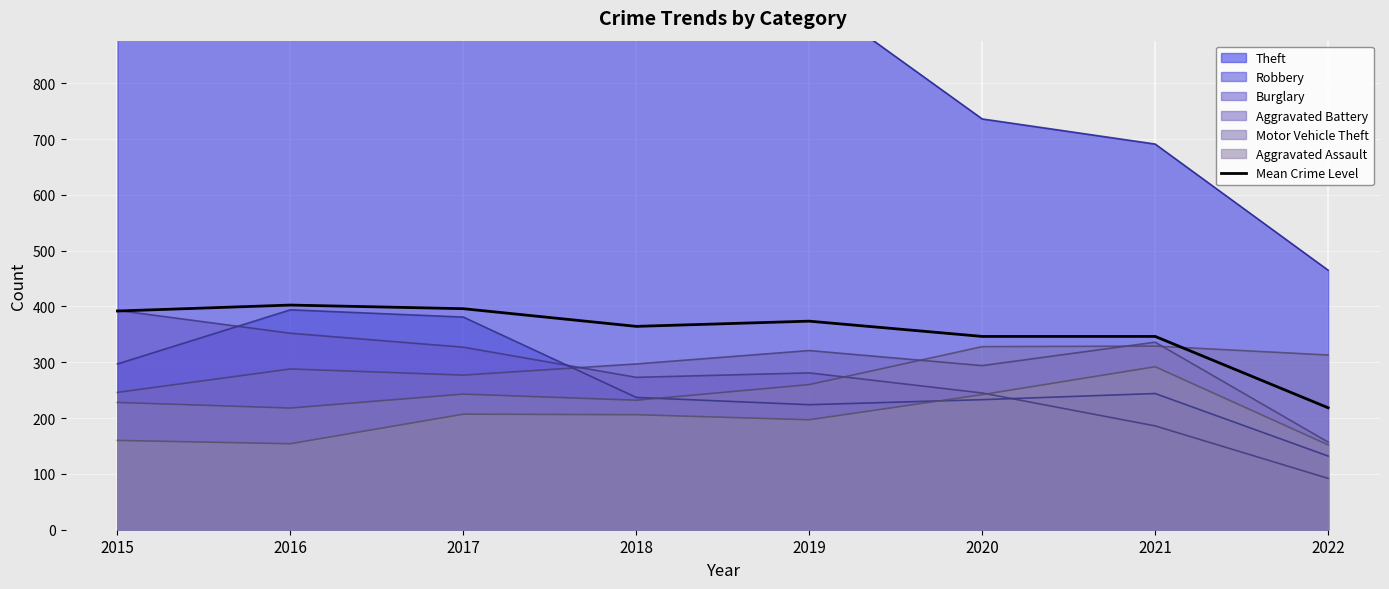

What is the minimum value for Motor Vehicle Theft?

218.0